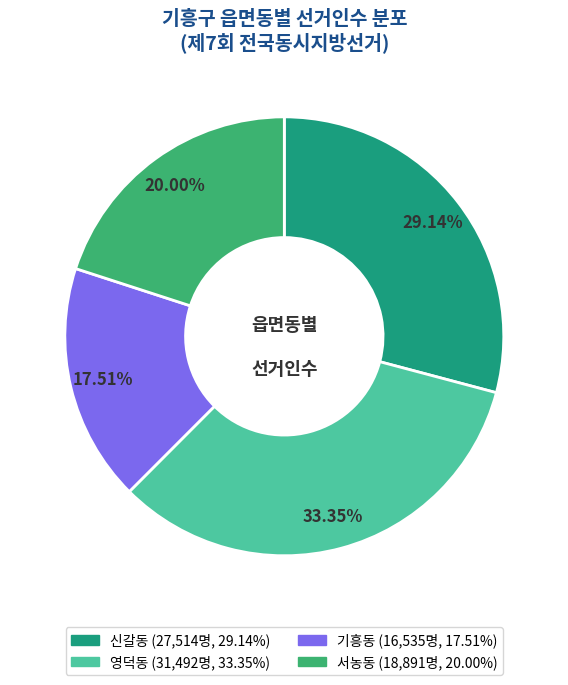

Between 신갈동 and 기흥동, which is larger?

신갈동